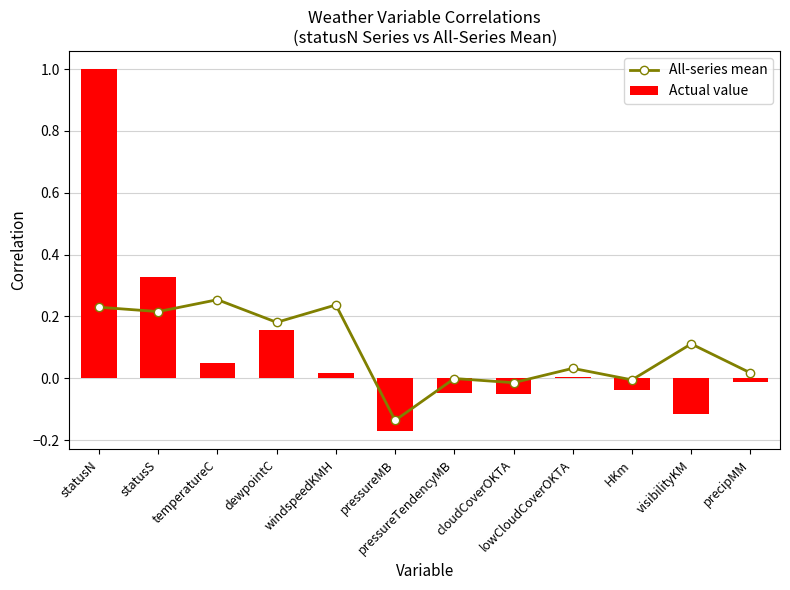

Which has a higher value, precipMM or pressureMB?

precipMM